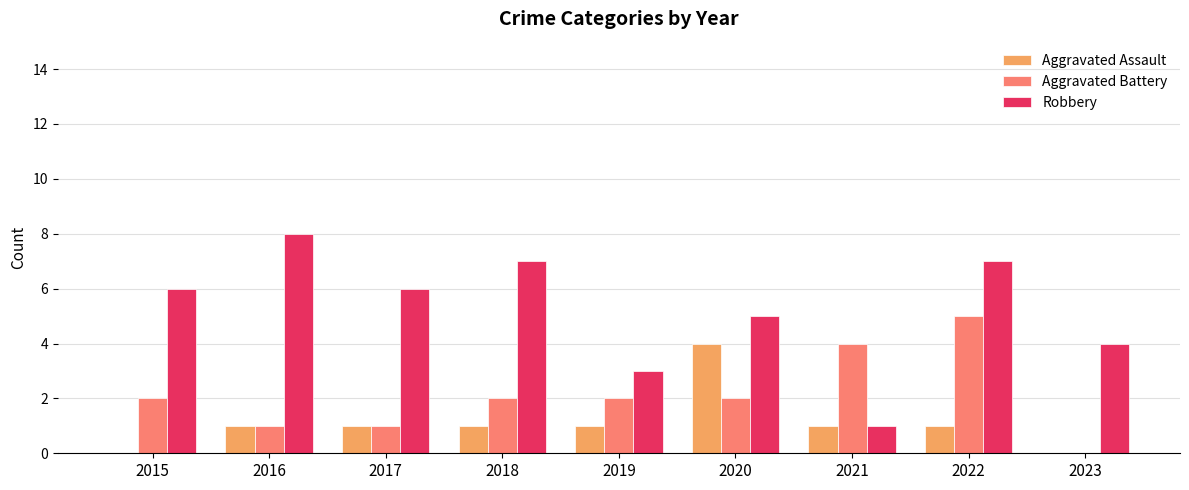

Is the value of Aggravated Battery at 2020 greater than the value of Aggravated Assault at 2021?

Yes